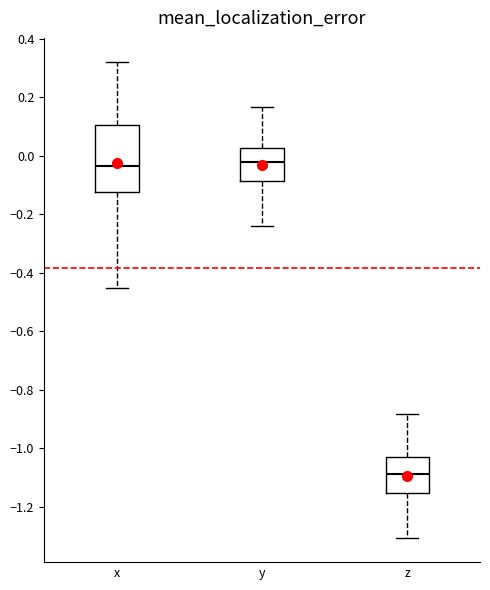

Which box has the lowest median line?

z